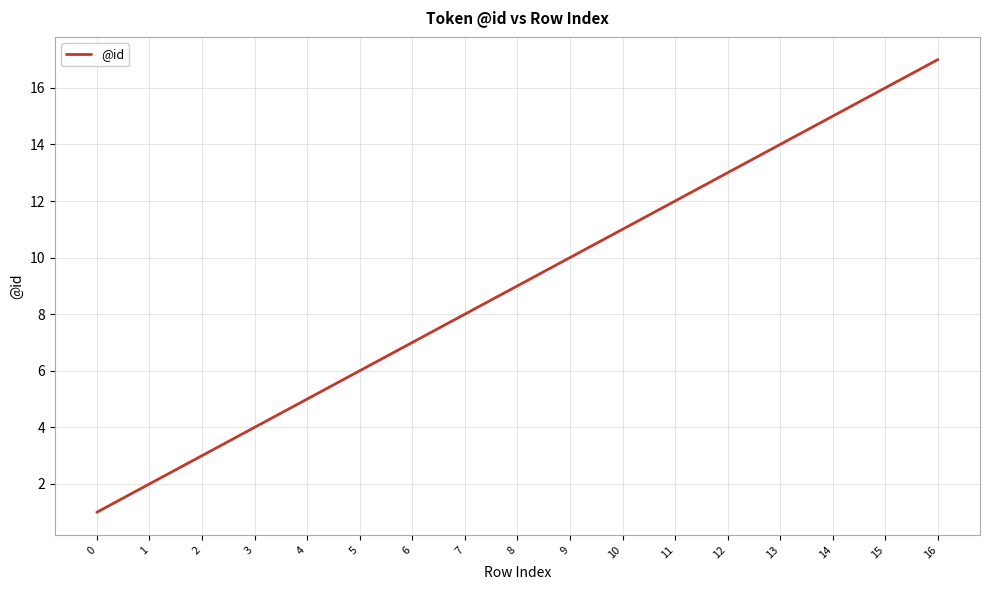

True or false: the data has more than 0 interior local peaks.

False